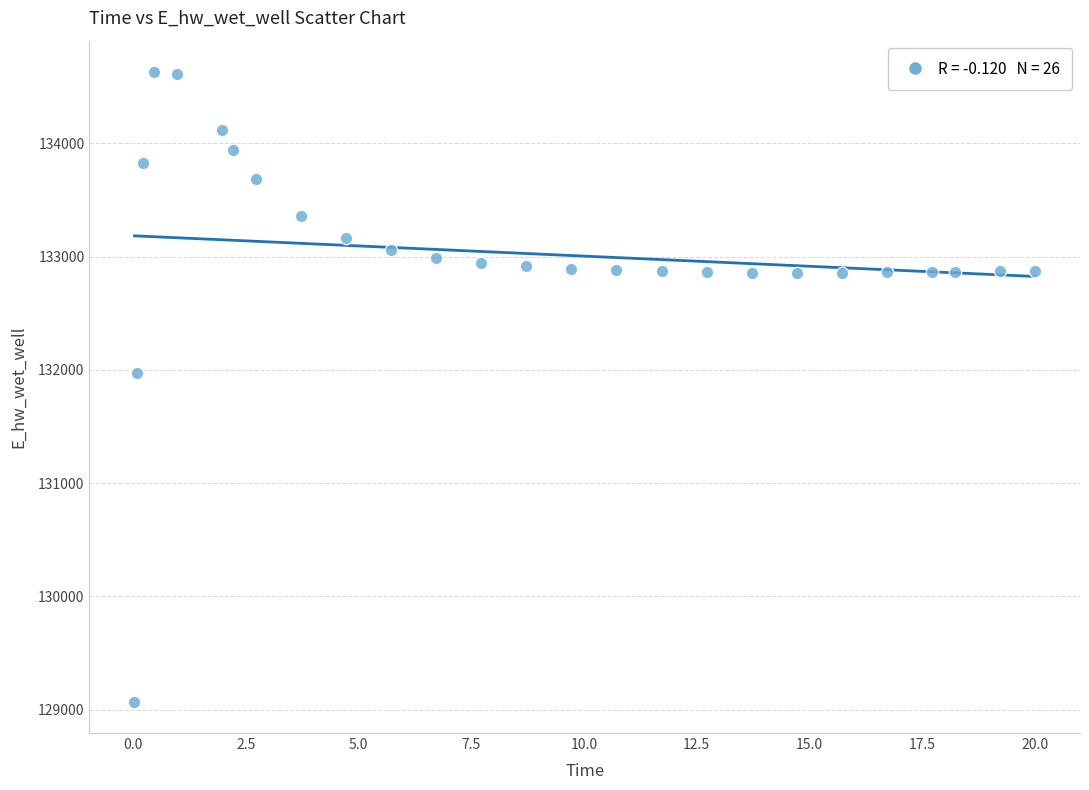

What Y value in the scatter plot is closest to 131849?

131970.1